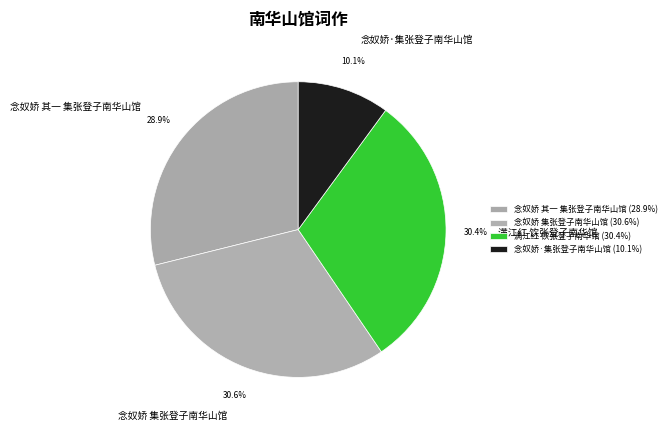

True or false: 念奴娇 其一 集张登子南华山馆 accounts for 19% of the total.

False